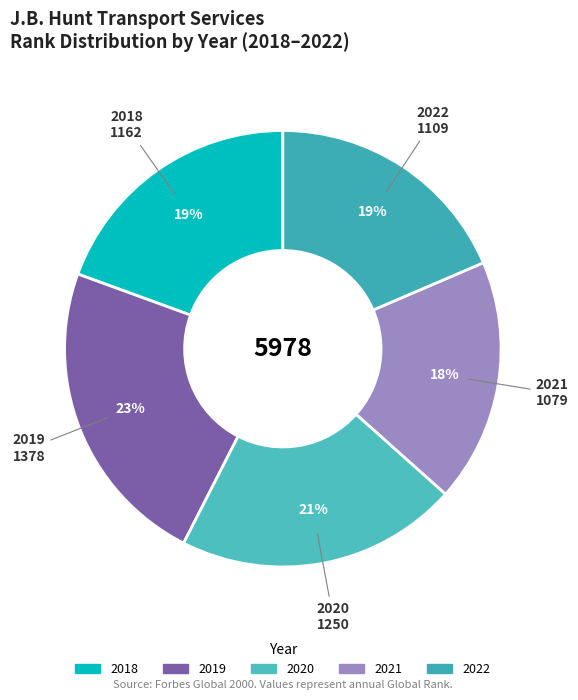

Which has a higher value, 2021 or 2022?

2022